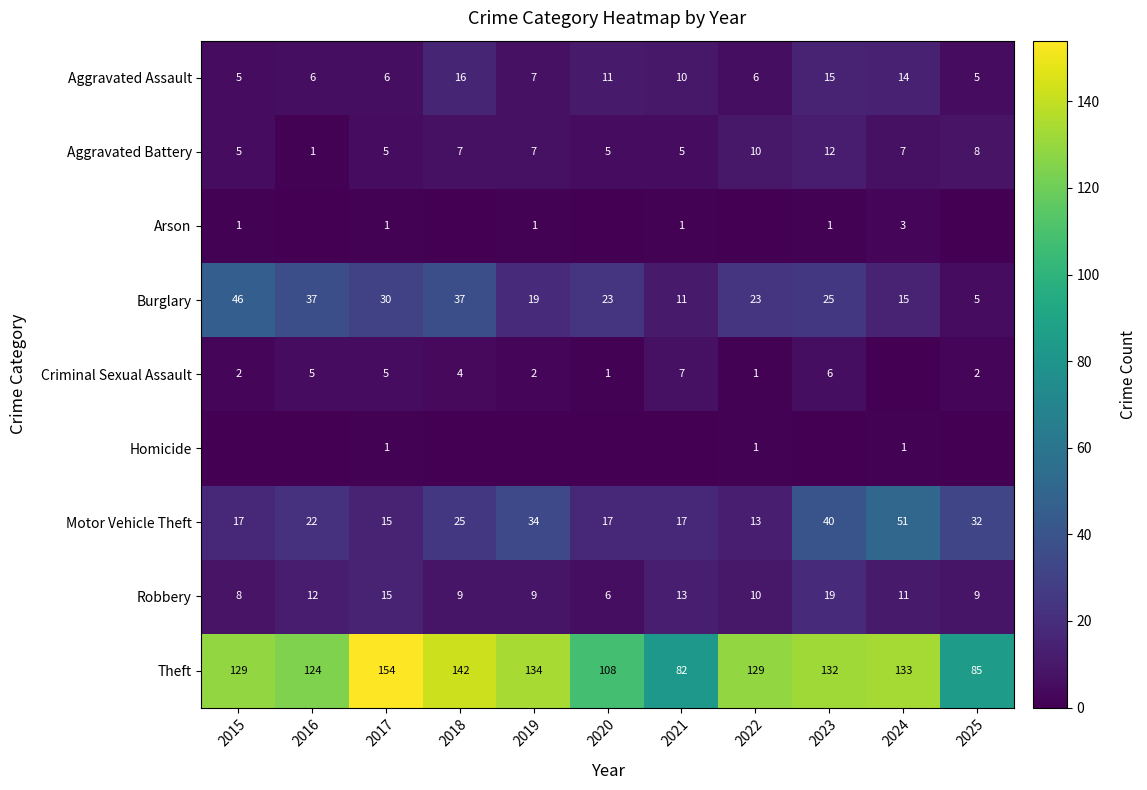

What value does the Theft series have at 2023, to the nearest 5?

130